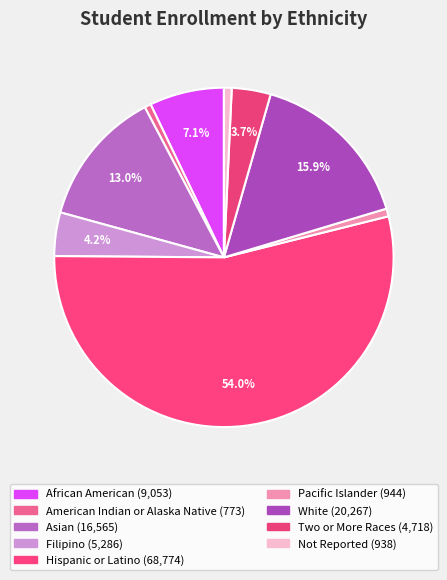

Is there any slice that represents more than half of the pie?

Yes